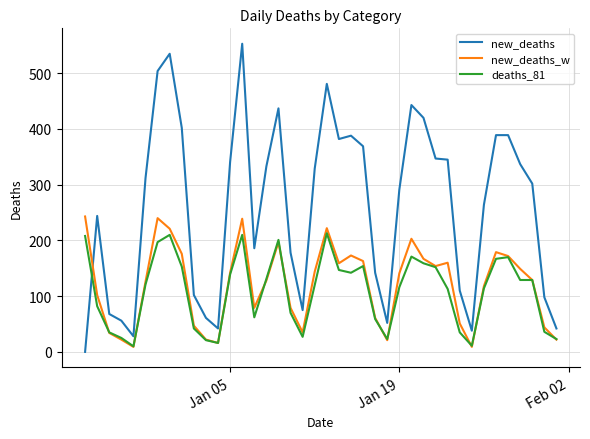

Which series has the widest spread of values?

new_deaths